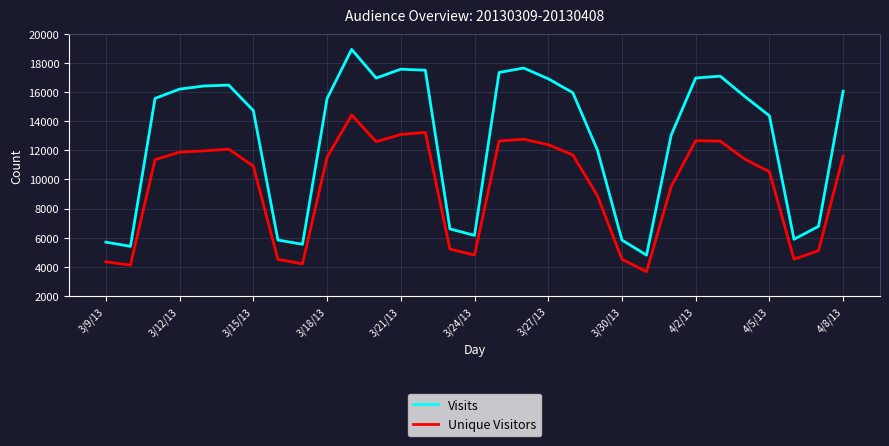

What is the greatest value displayed?

18940